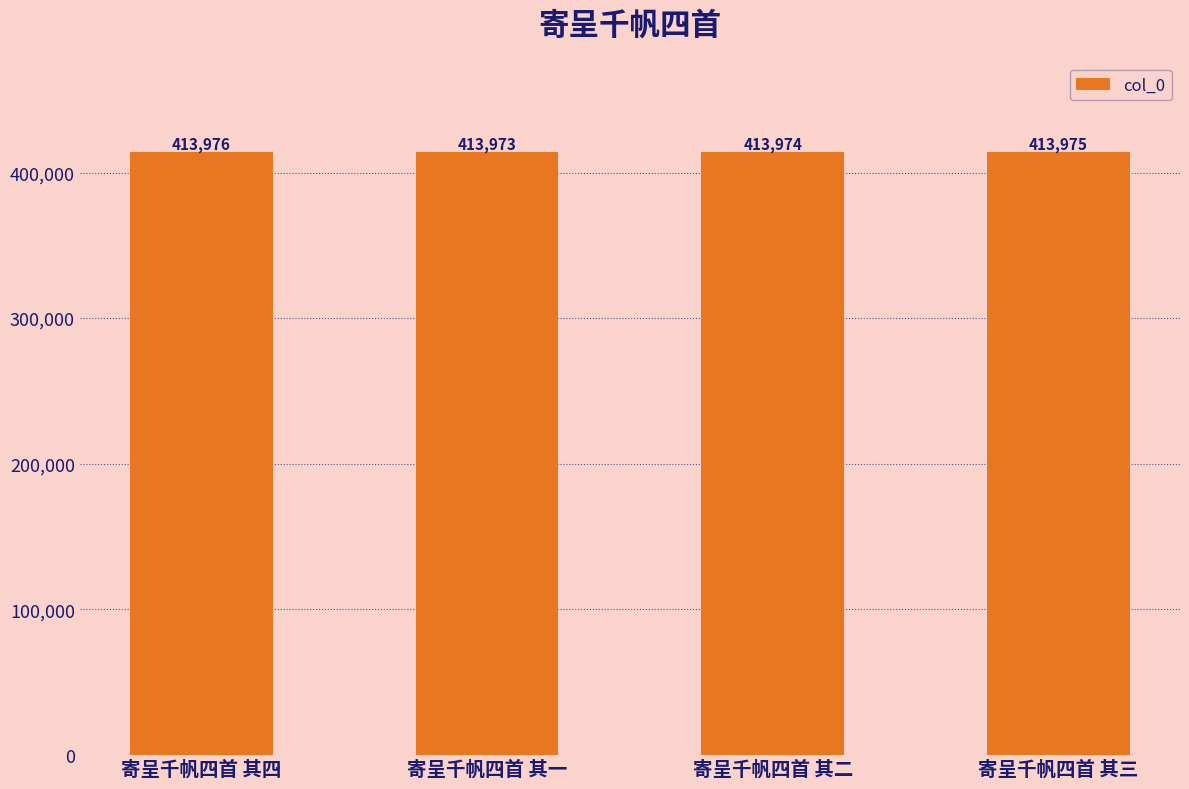

The value at 寄呈千帆四首 其一 is 413973. True or false?

True